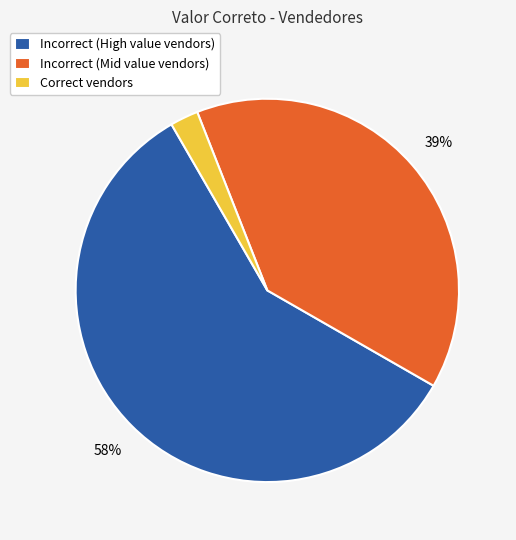

What is the ratio of the value at Incorrect (Mid value vendors) to the value at Incorrect (High value vendors)?

0.7